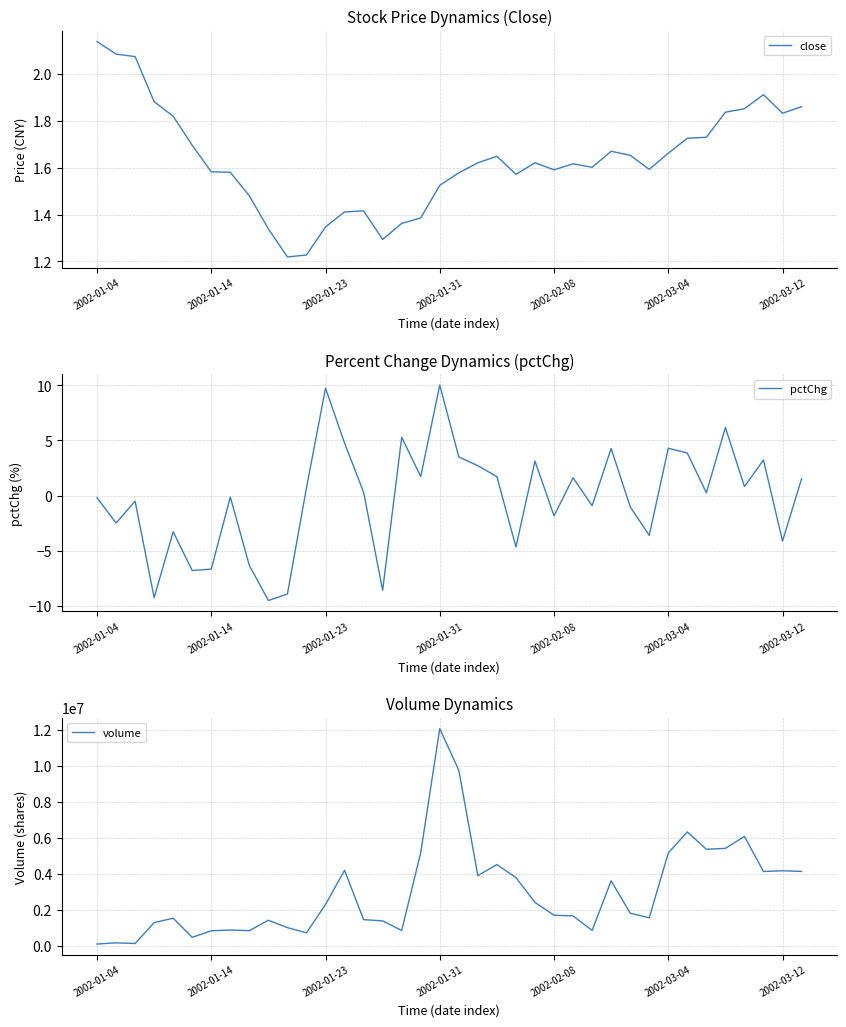

Which series changed the most between 11 and 32?

volume